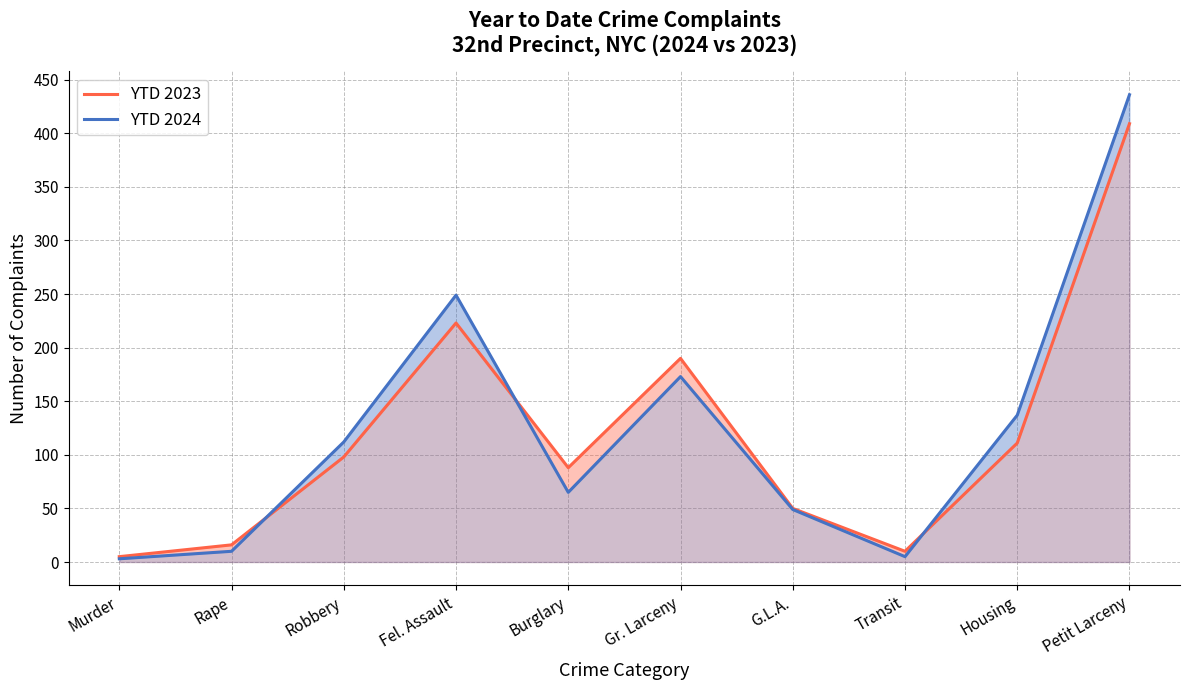

At which category does YTD 2023 reach its first local peak?

Fel. Assault